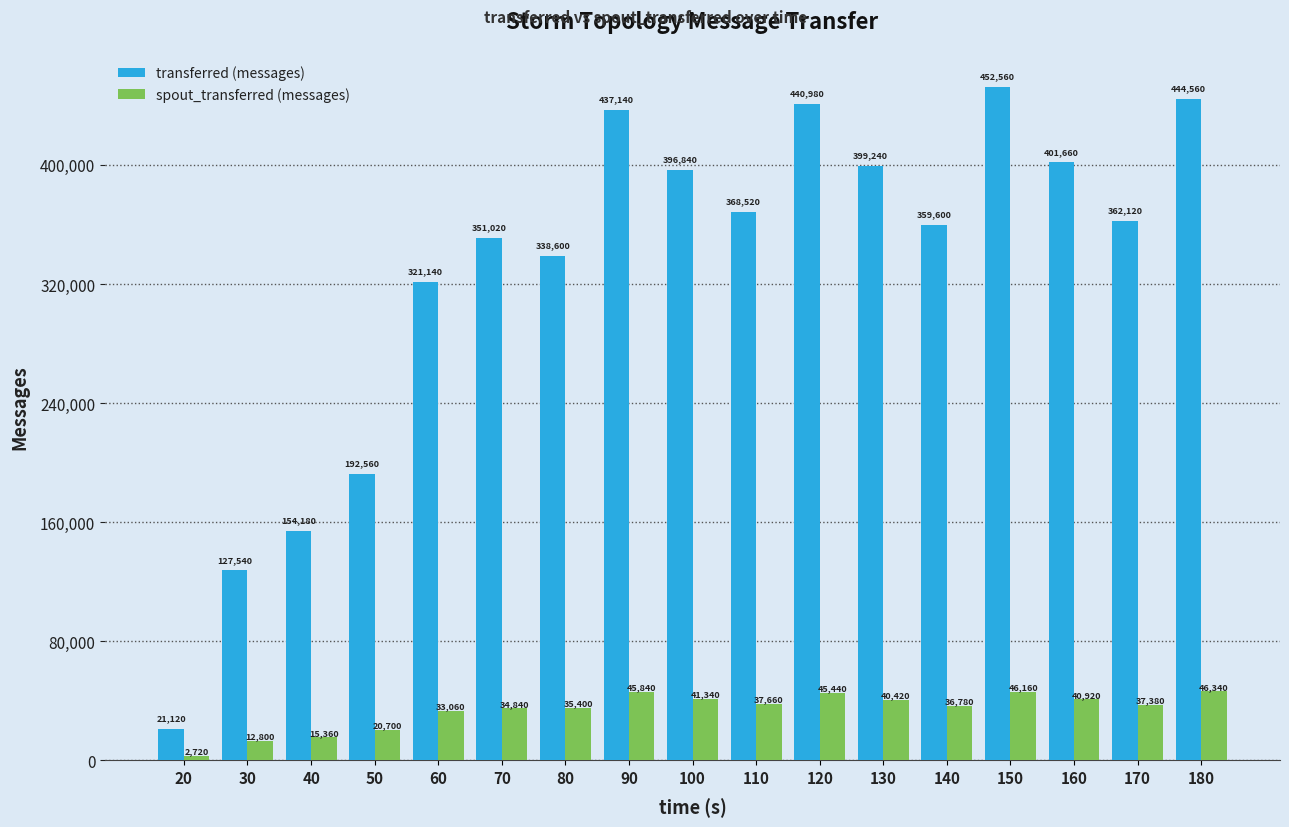

Reading right to left, list all the values displayed in this chart.

transferred (messages): 444560	362120	401660	452560	359600	399240	440980	368520	396840	437140	338600	351020	321140	192560	154180	127540	21120
spout_transferred (messages): 46340	37380	40920	46160	36780	40420	45440	37660	41340	45840	35400	34840	33060	20700	15360	12800	2720